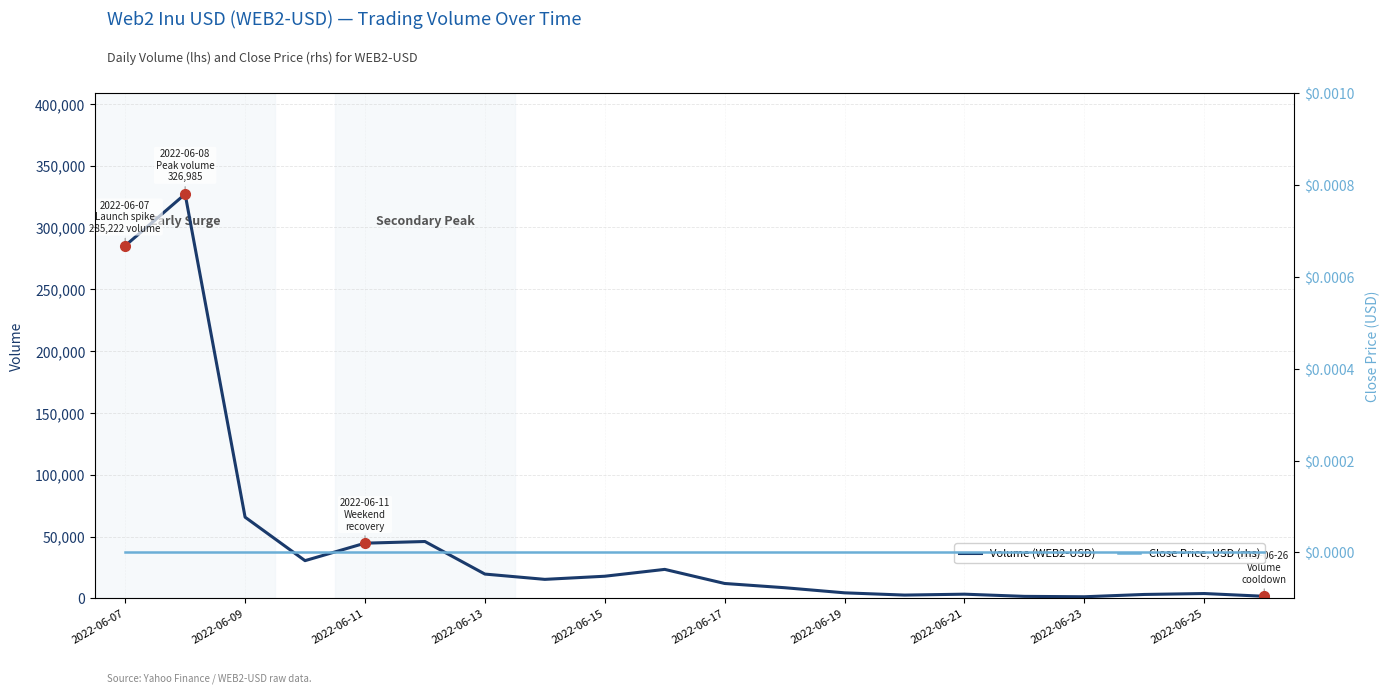

The value of Volume (WEB2-USD) at 2022-06-09 is 35641. True or false?

False